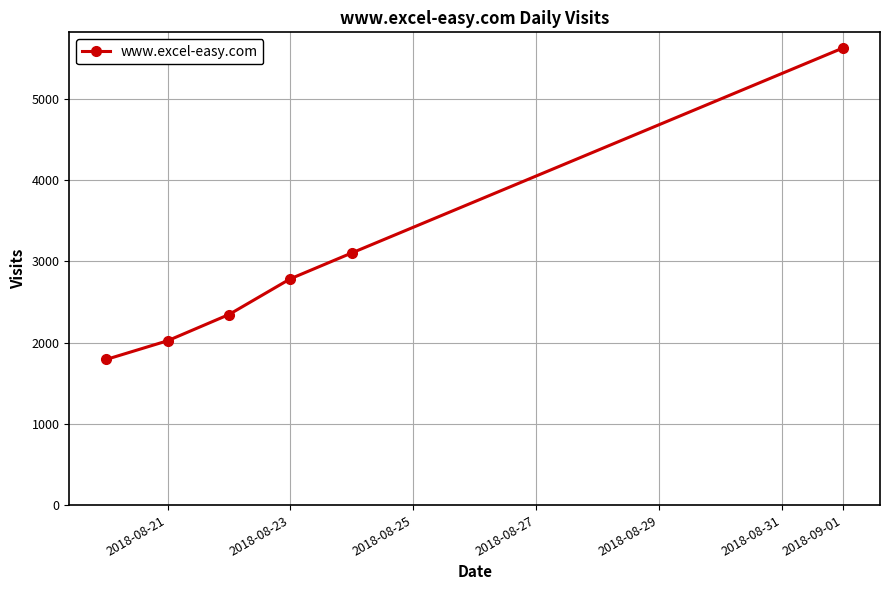

What is the average value?

2946